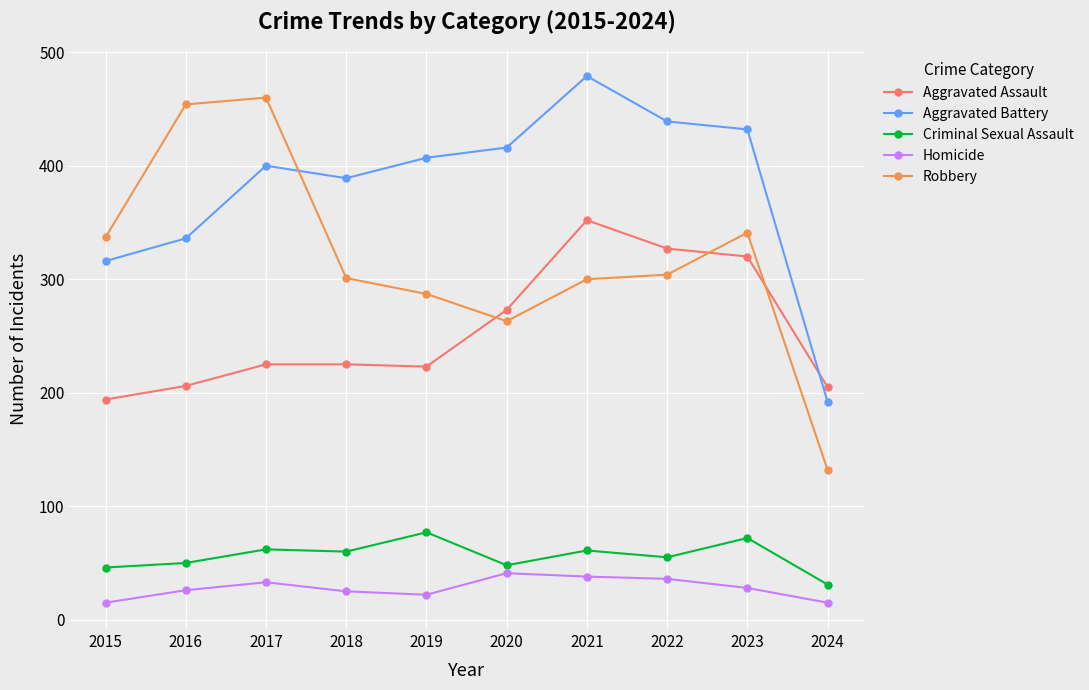

List the series in order of their peak value, highest first.

Aggravated Battery, Robbery, Aggravated Assault, Criminal Sexual Assault, Homicide